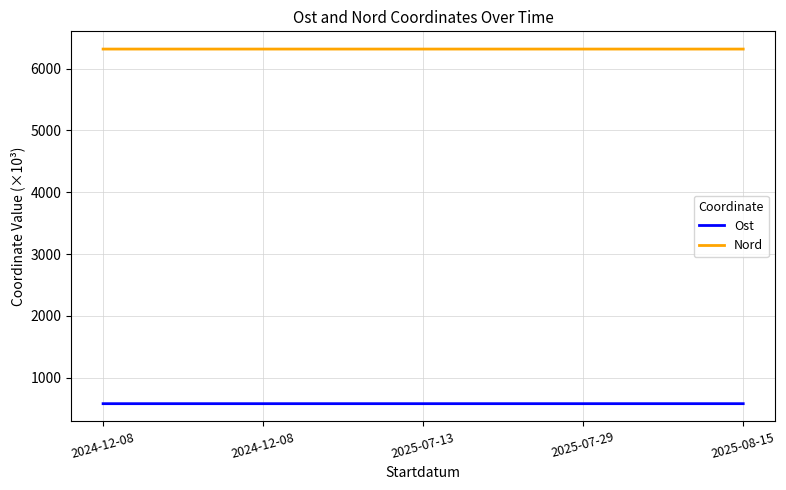

List the labels in order of Nord value, smallest first.

2025-08-15, 2024-12-08, 2025-07-13, 2025-07-29, 2024-12-08